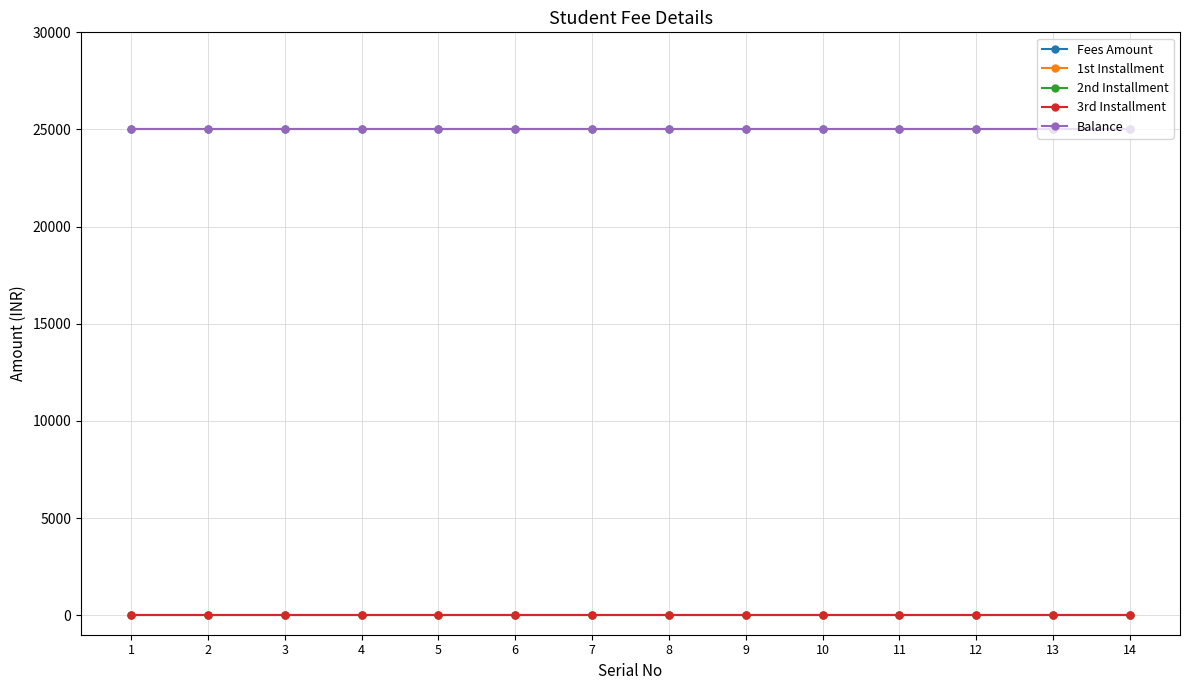

True or false: 1st Installment and Balance intersect in this chart.

False